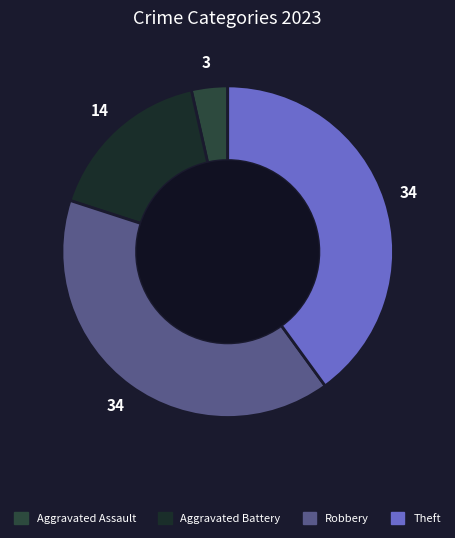

Does Aggravated Assault represent more than half of the total?

No